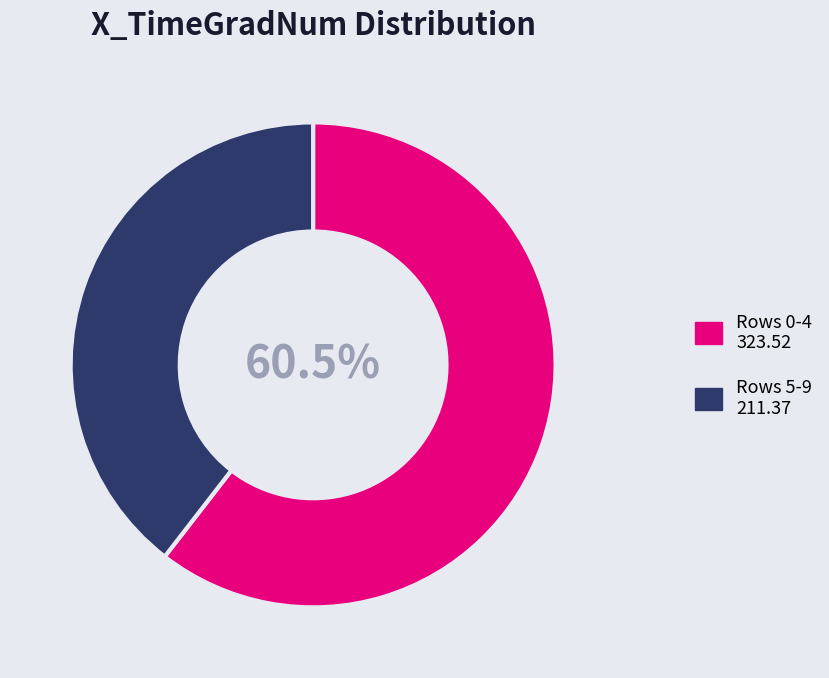

Is there a majority slice in this chart?

Yes